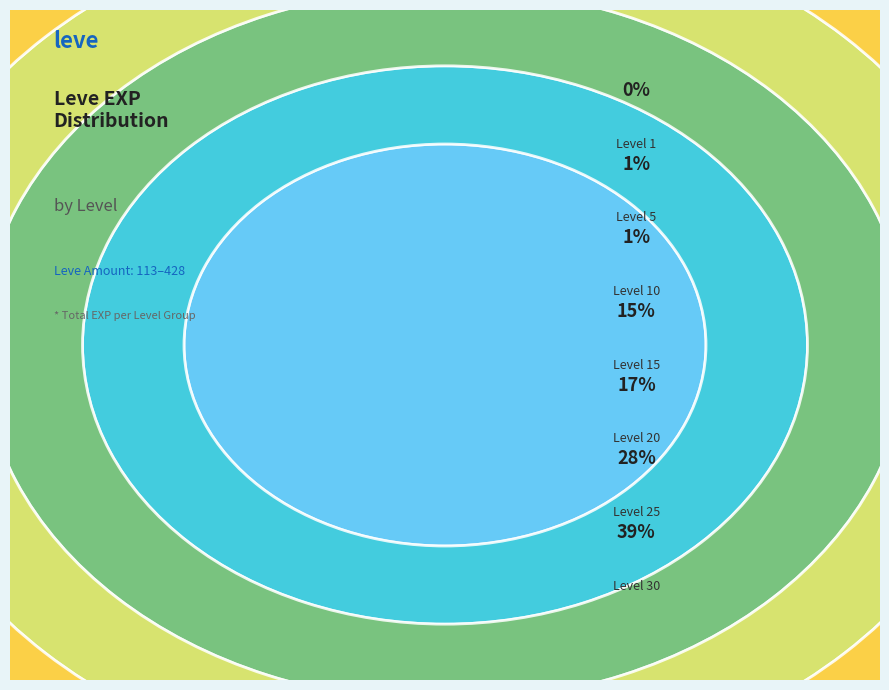

How many segments does this pie chart have?

7